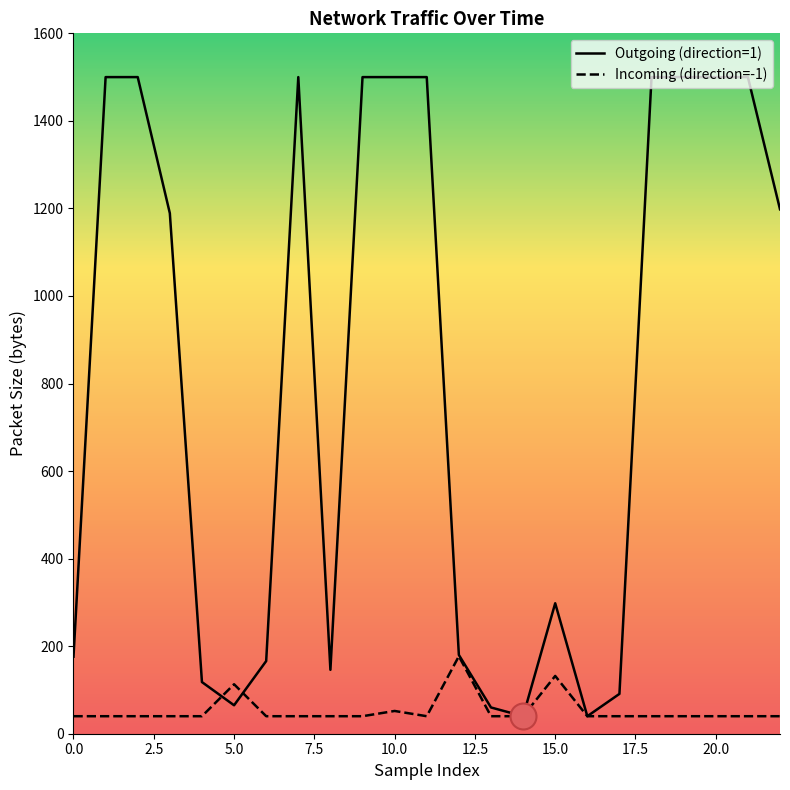

Which series contains the lowest Y value?

Outgoing (direction=1)